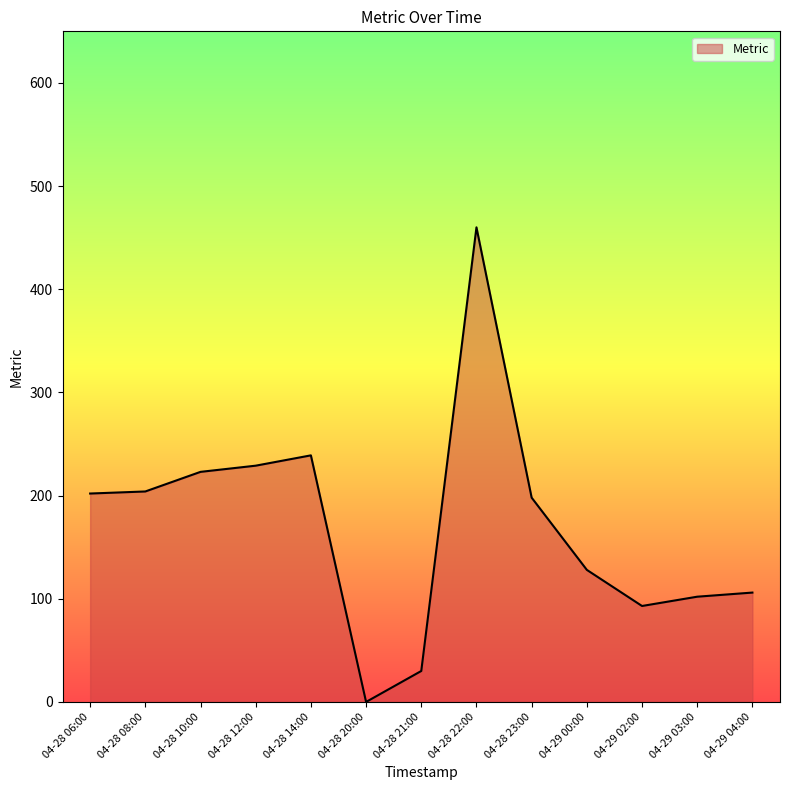

Is it true that the value at 04-28 23:00 is 198?

True